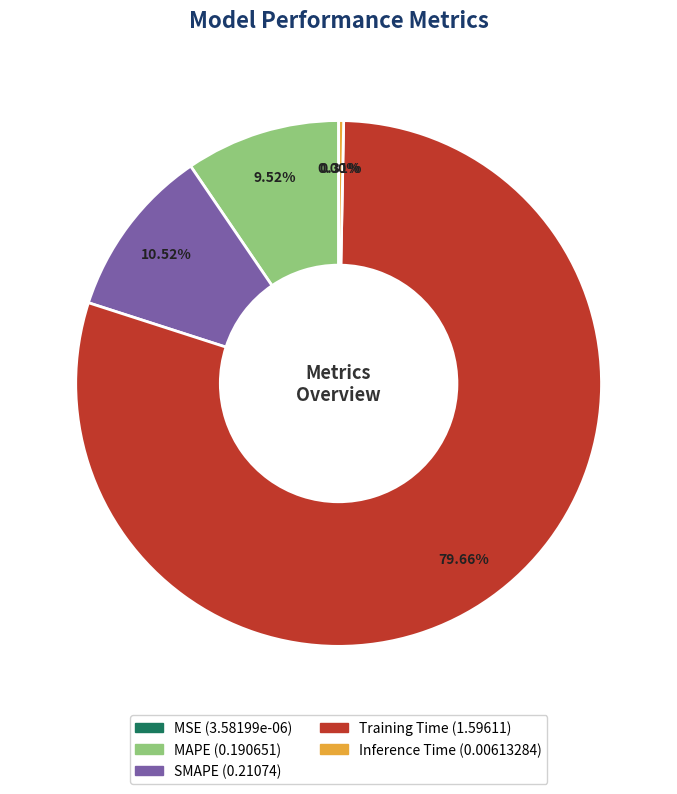

Which slice represents more than half of the pie?

Training Time